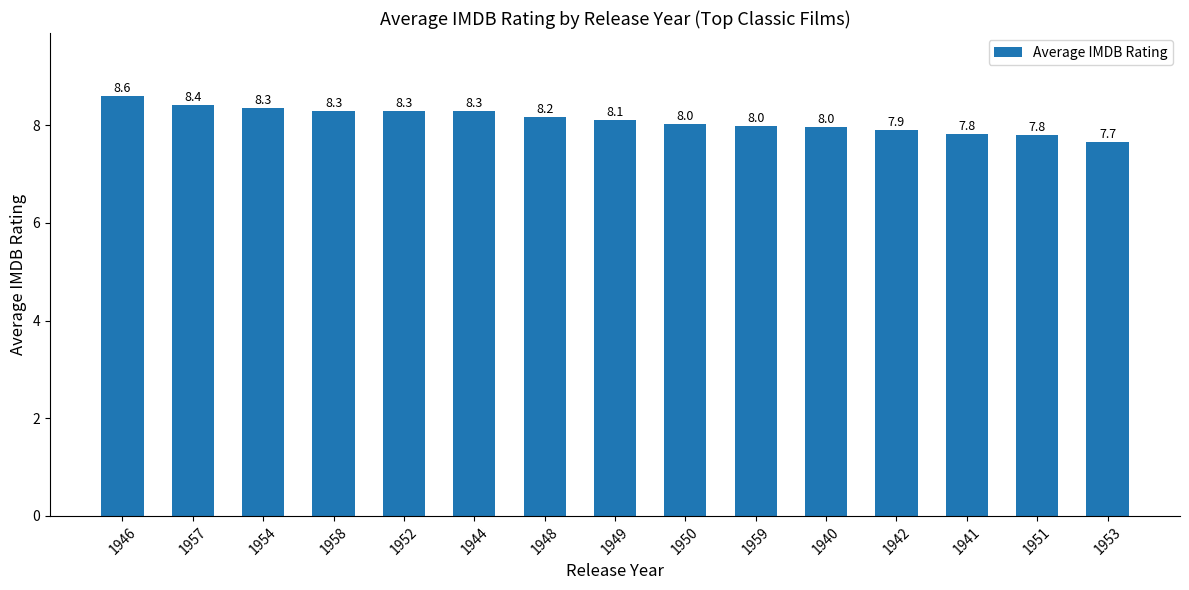

Read the value at 1944.

8.3